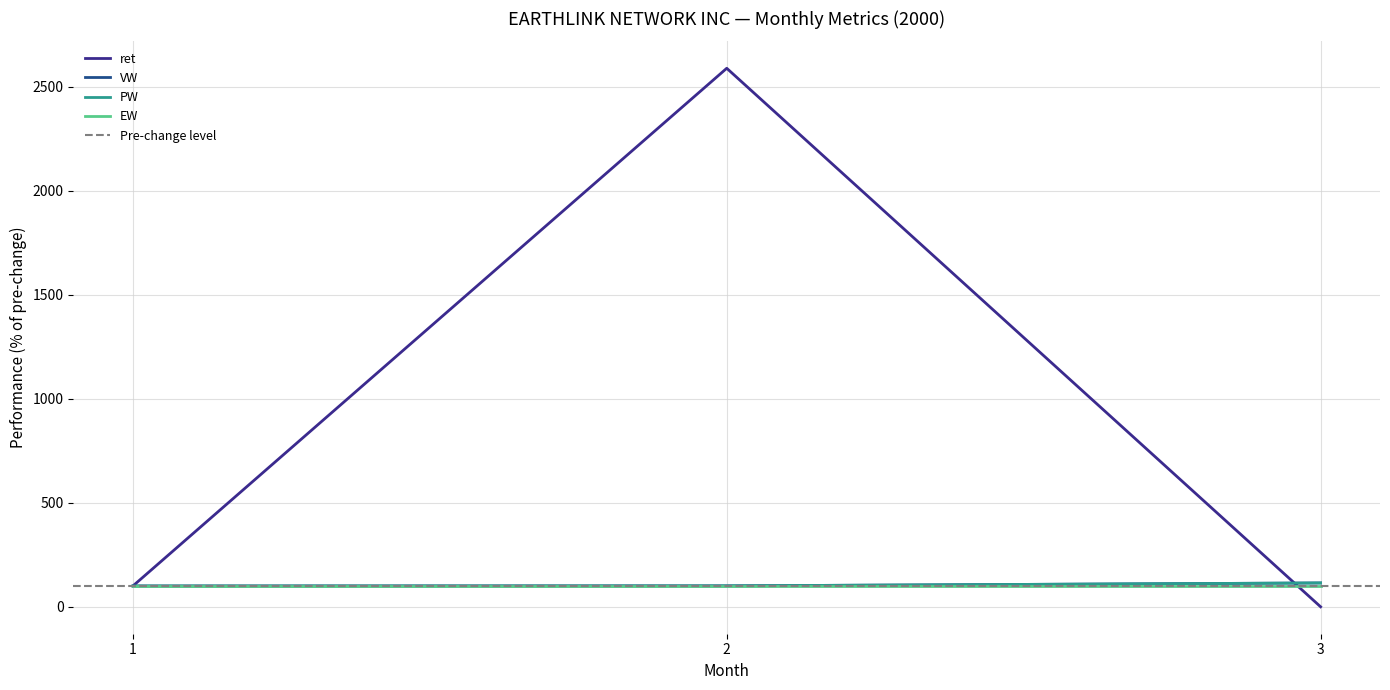

Read the VW value at 1.

100.0